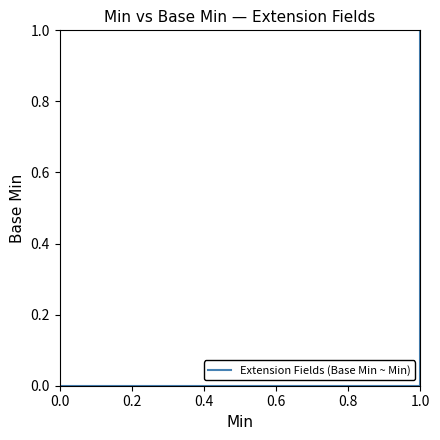

Is it true that the value at 0.0 is 0?

False